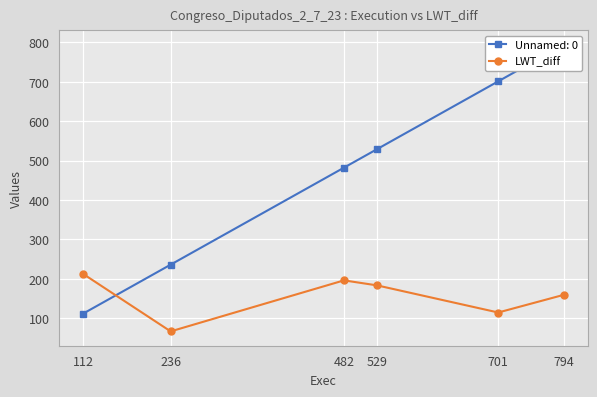

How many lines are shown in the chart?

1